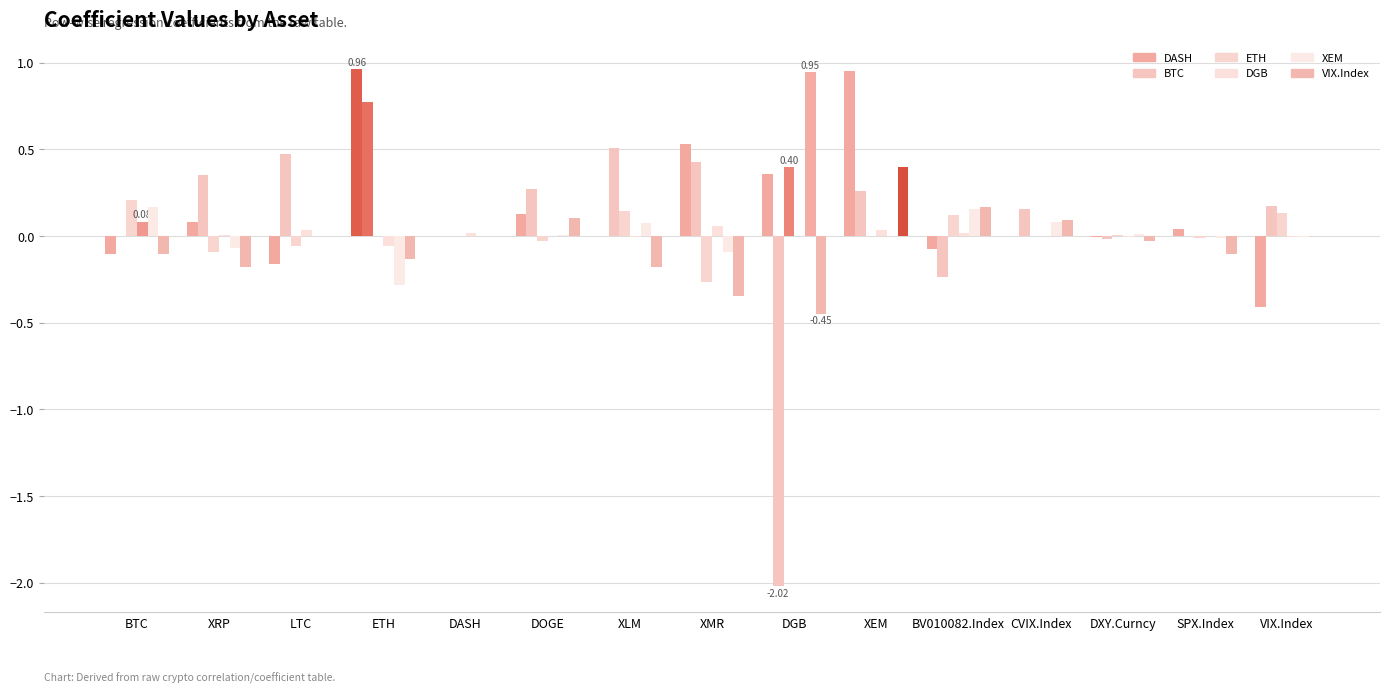

What is the label of the 7th bar from the left?

XLM